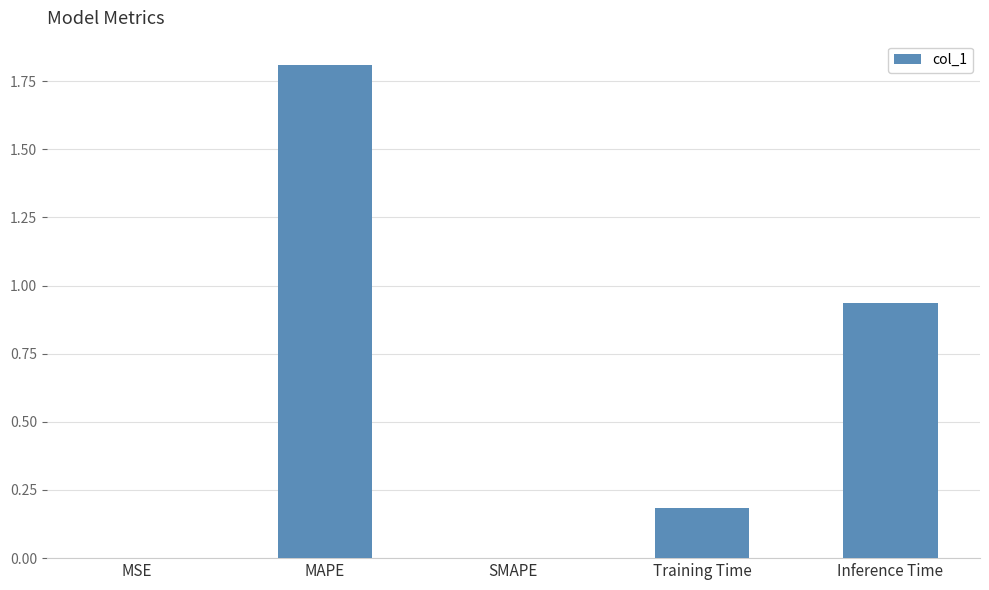

Is it true that the value at MAPE is 1.8?

True